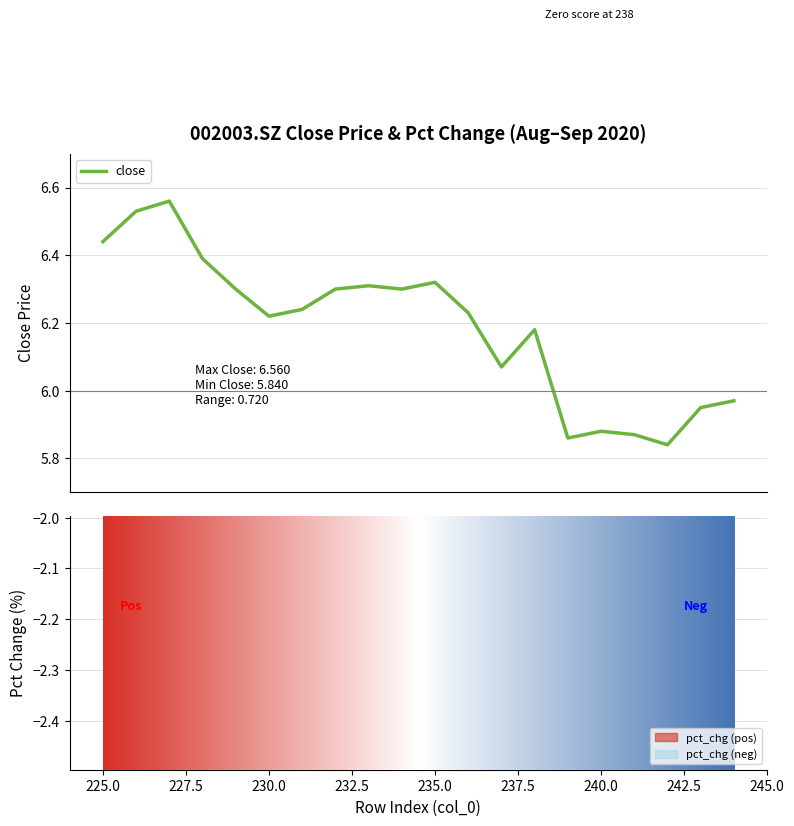

How many categories are shown in the chart?

20